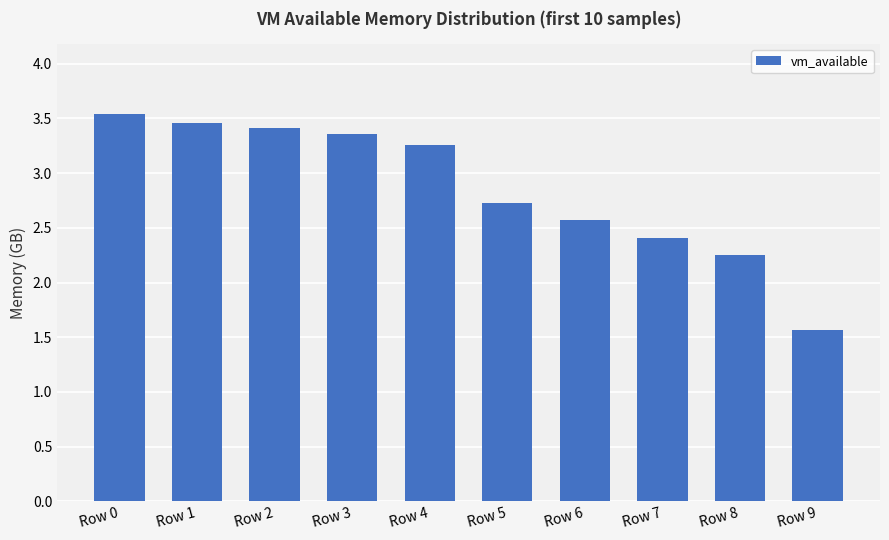

What is the smallest value displayed?

1565532160